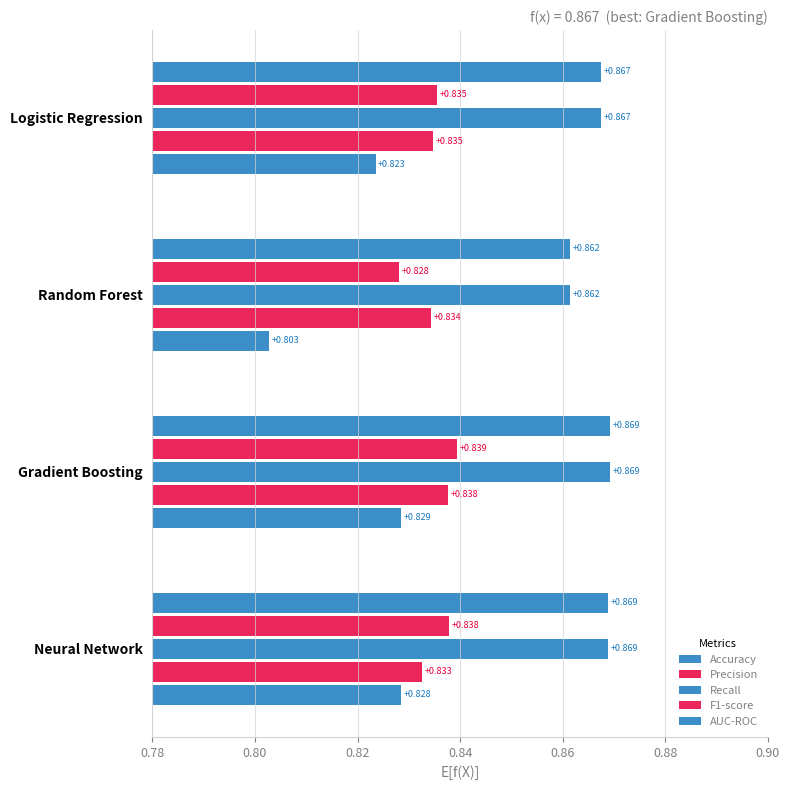

How many categories are shown in the chart?

4